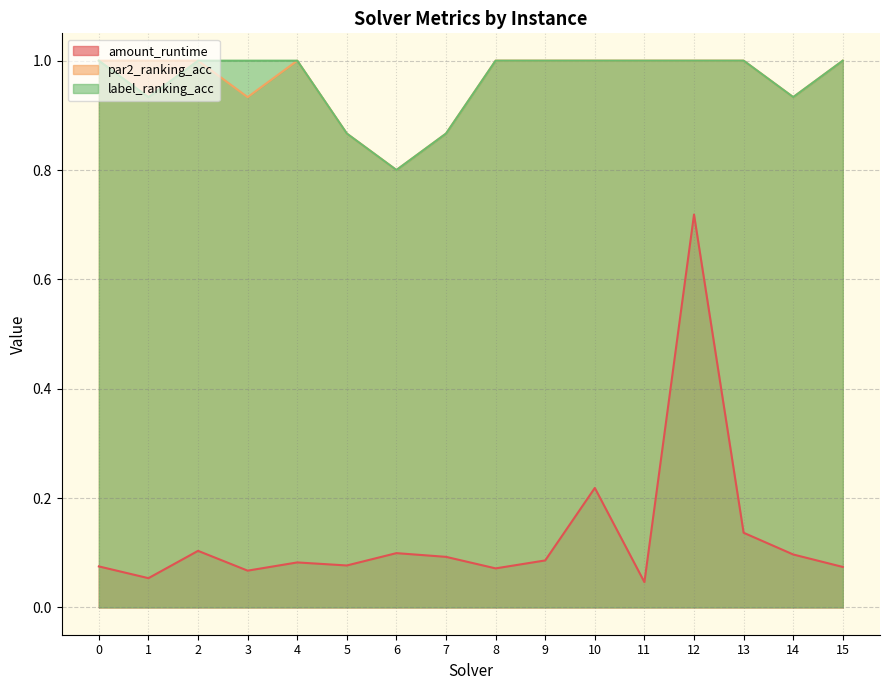

What is the spread (max minus min) of values at 2?

0.9